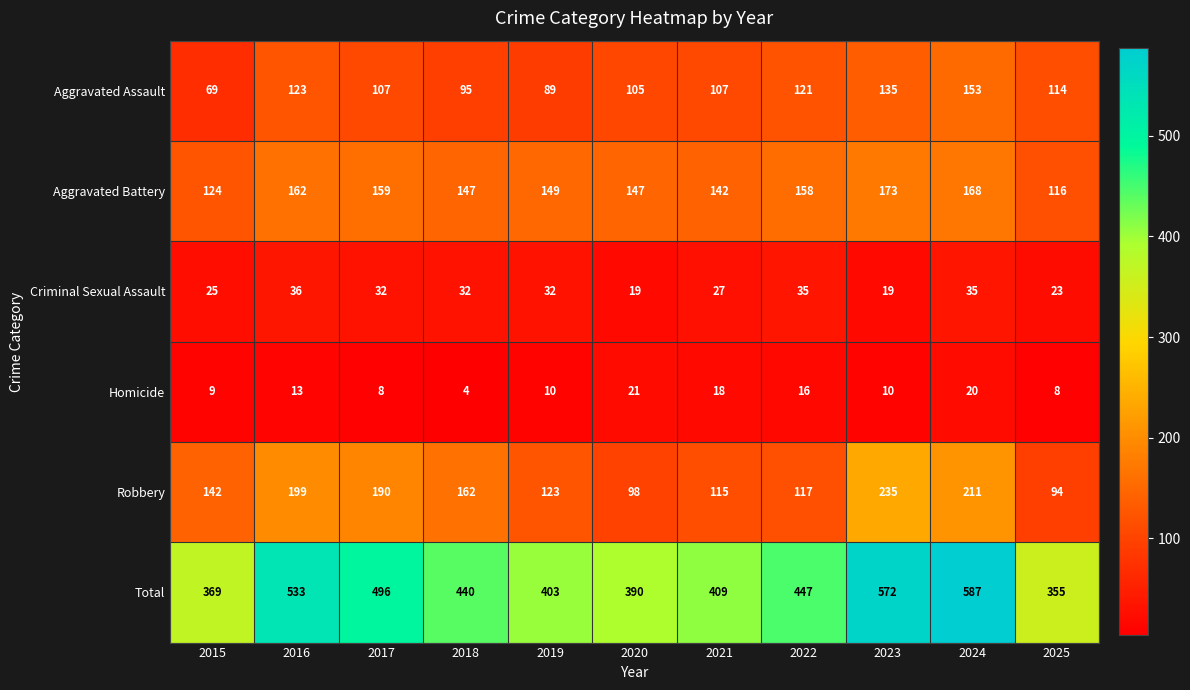

At how many categories does at least one series exceed 280?

11